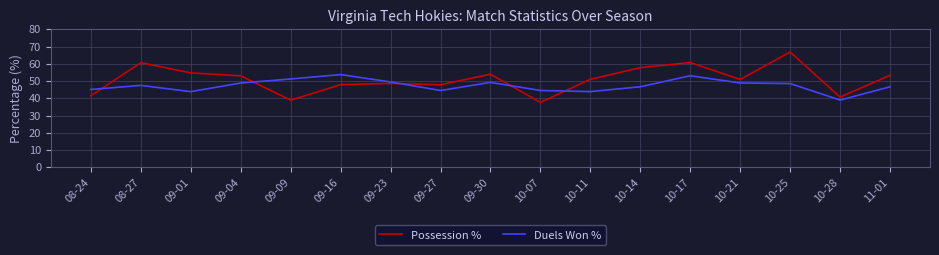

How many times do Possession % and Duels Won % cross each other?

5